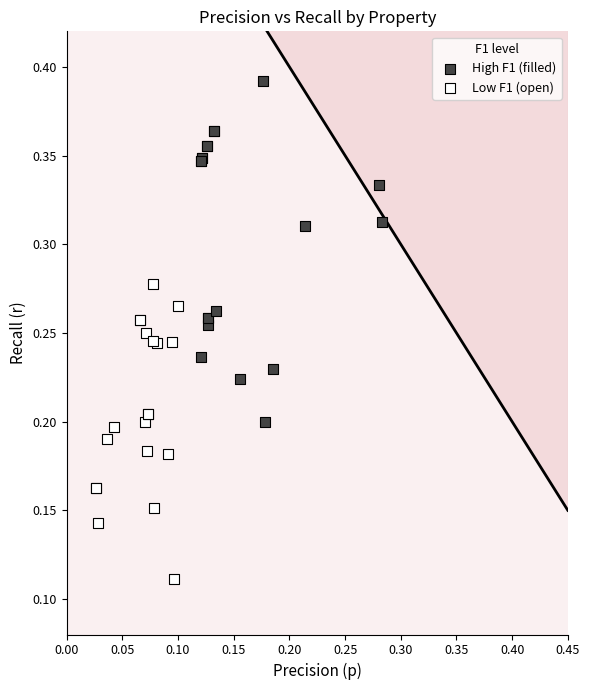

Which series has the largest Y range (max minus min)?

High F1 (filled)